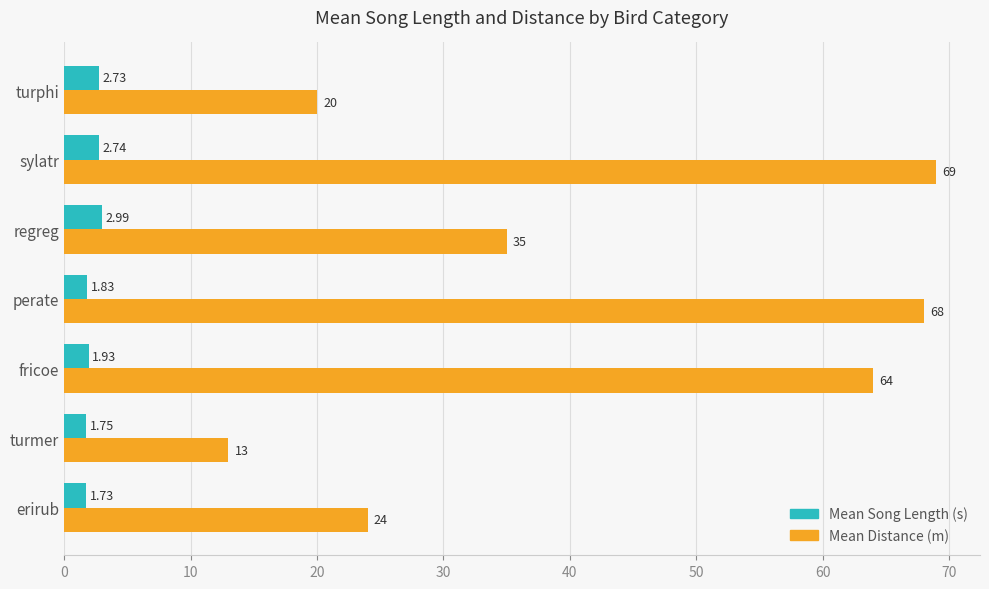

Rank the series by their maximum value, from lowest to highest.

Mean Song Length (s), Mean Distance (m)